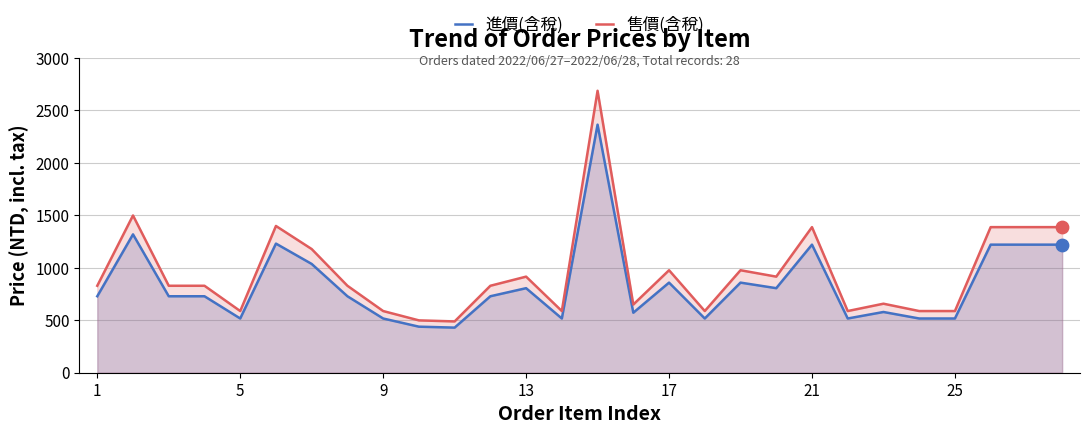

What is the total value across all series at 9?

1105